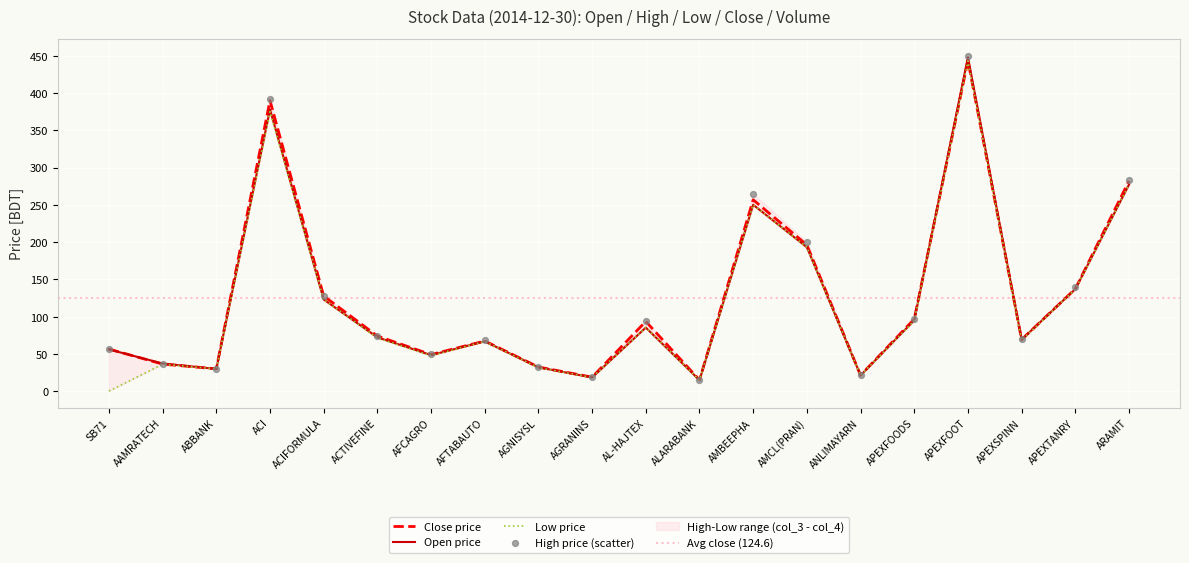

Which series contains the lowest Y value?

Low (col_4)